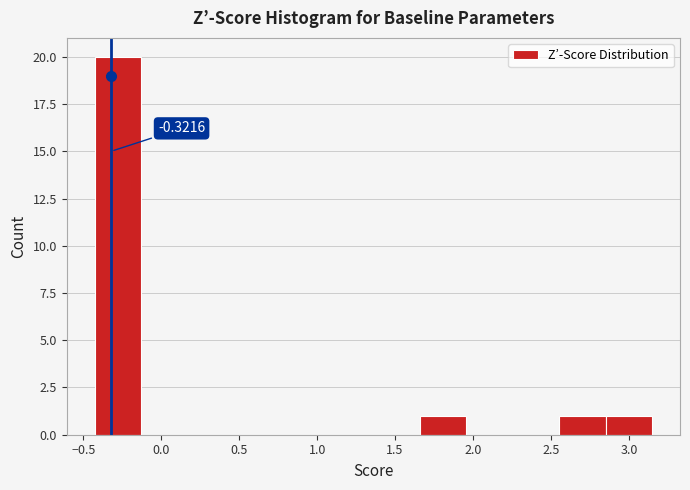

Which range on the x-axis has the tallest bar?

-0.45 to -0.15